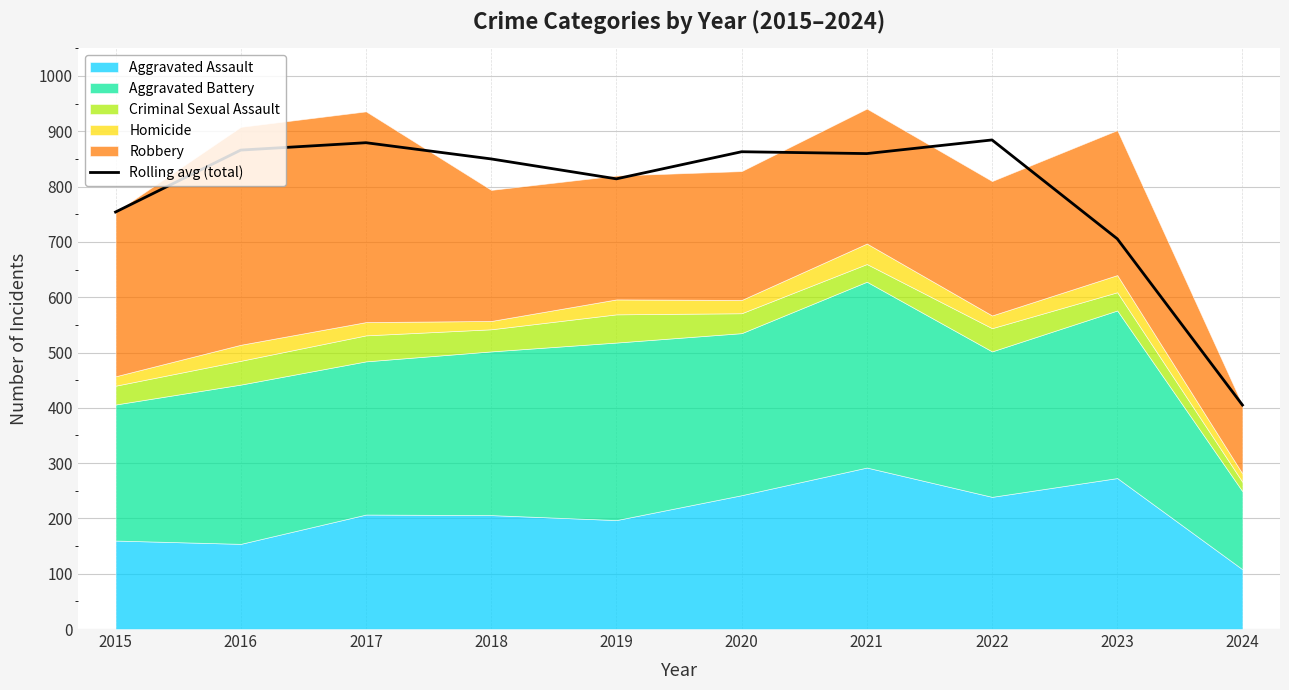

The Rolling avg (total) series shows 814.0 at 2019. True or false?

True